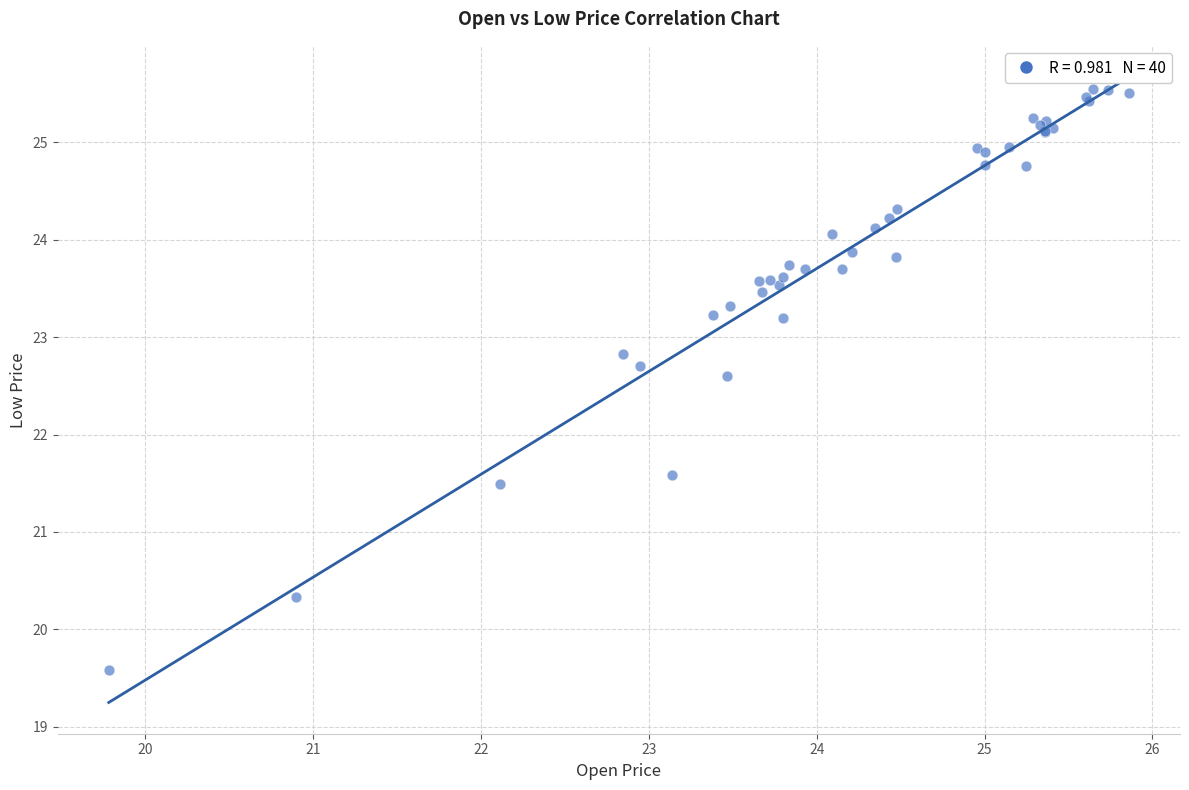

What Y value in the scatter plot is closest to 22?

21.6